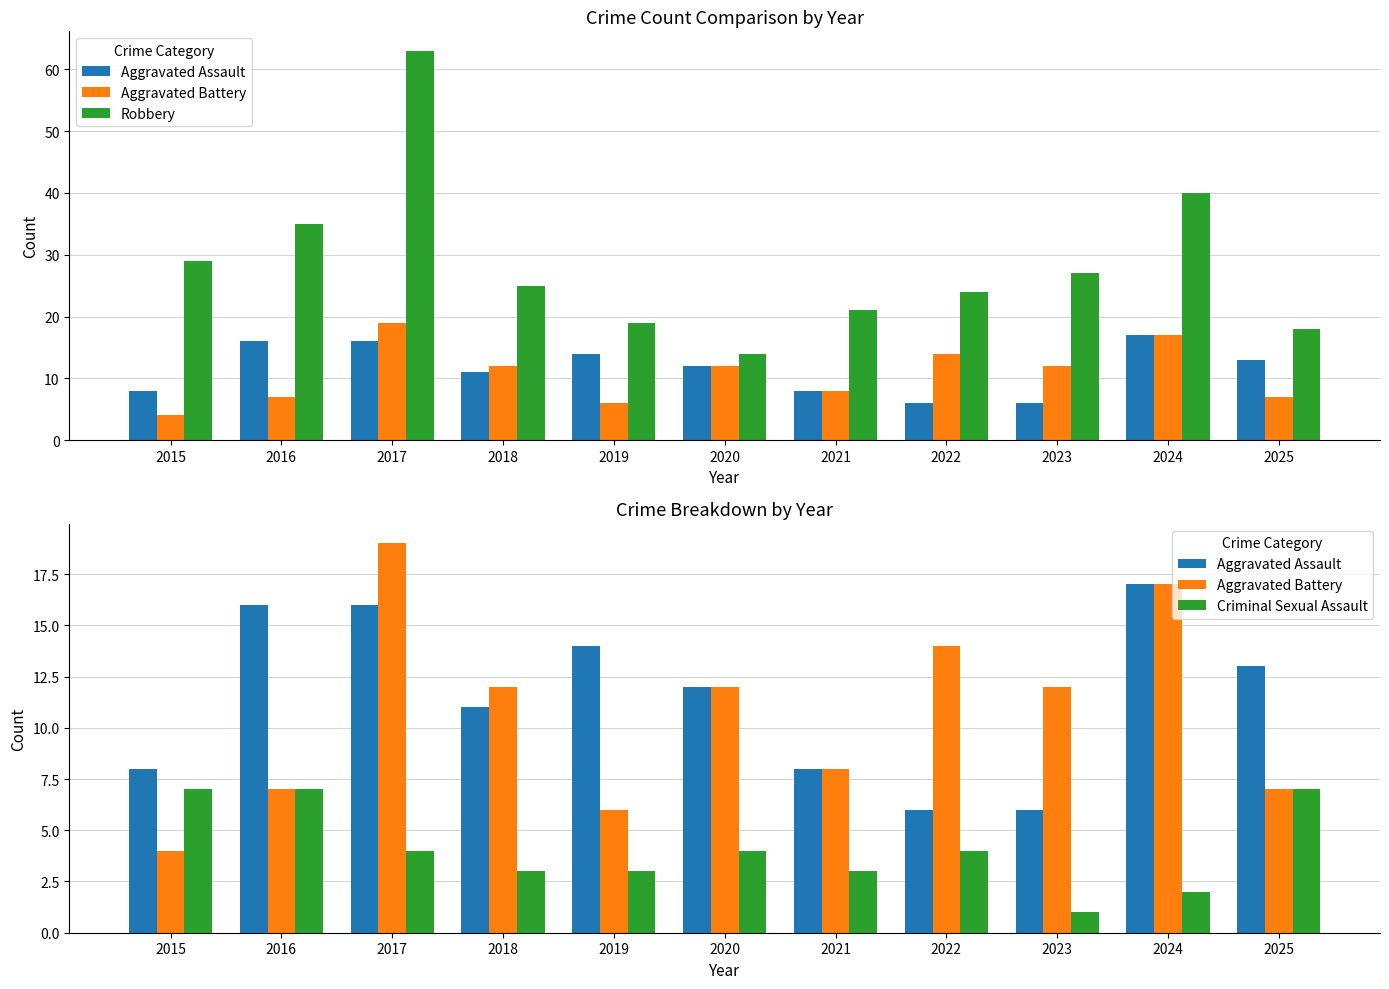

Which series changed the most between 2015 and 2025?

Robbery